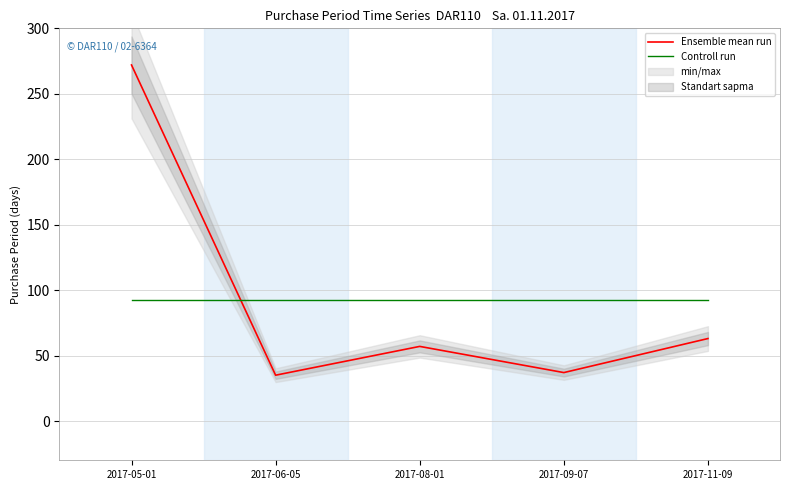

What is the approximate value of Controll run at 2017-09-07?

92.8